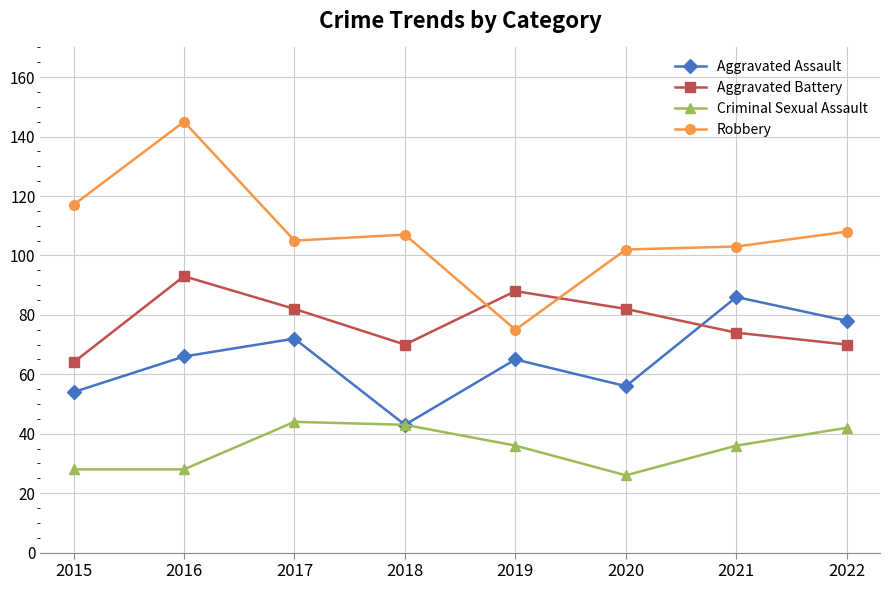

At how many categories does at least one series exceed 123?

1